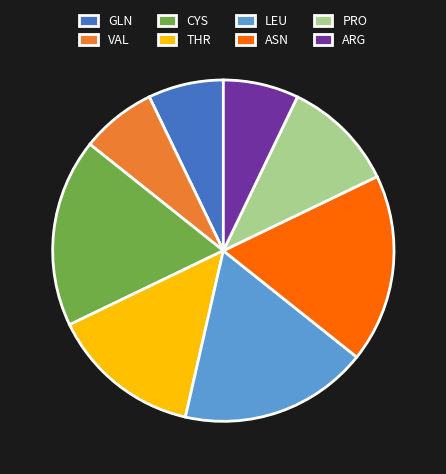

What is the ratio of the value at CYS to the value at PRO?

1.7